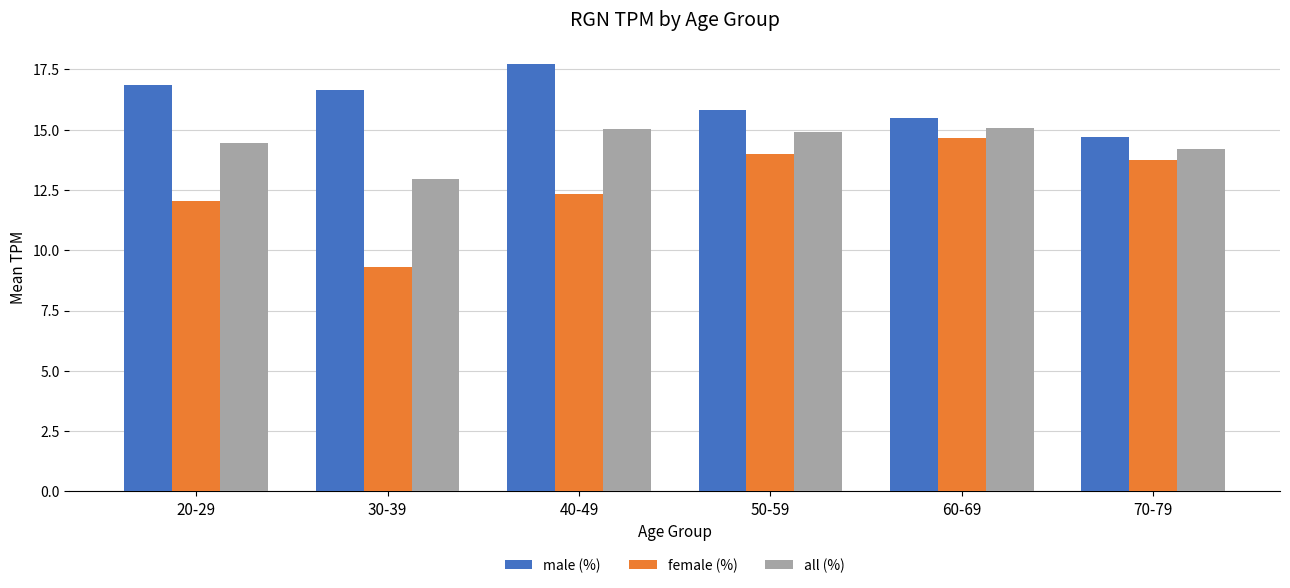

How many groups of bars are there?

6